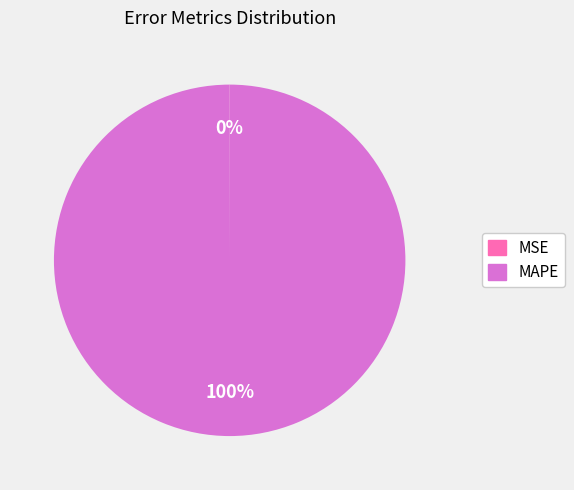

Which slice is the largest?

MAPE